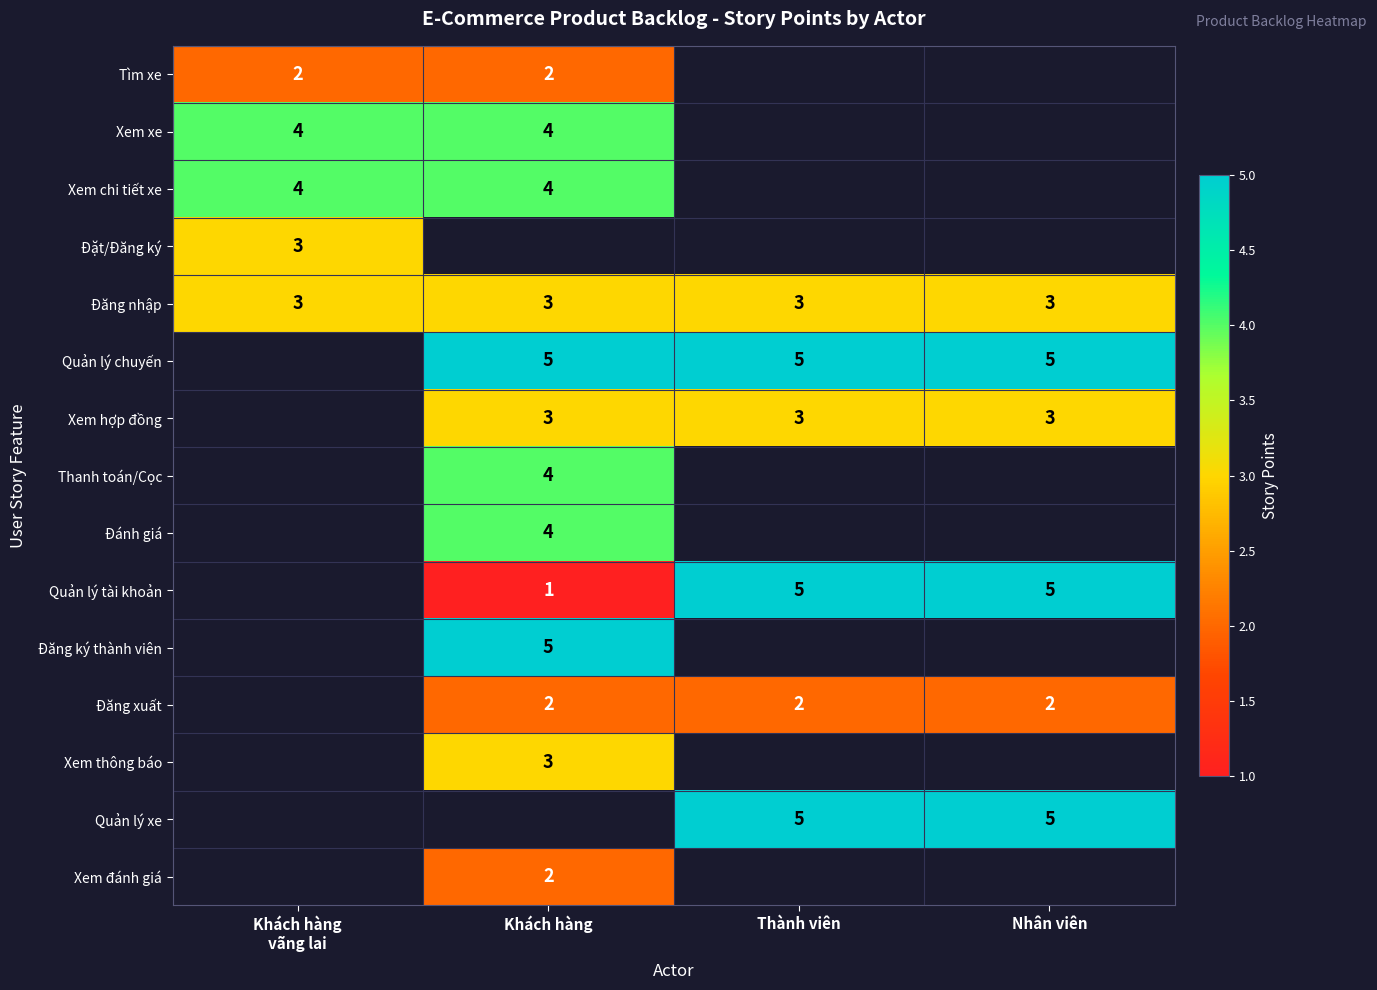

The value of Đăng ký thành viên at Khách hàng is 5. True or false?

True